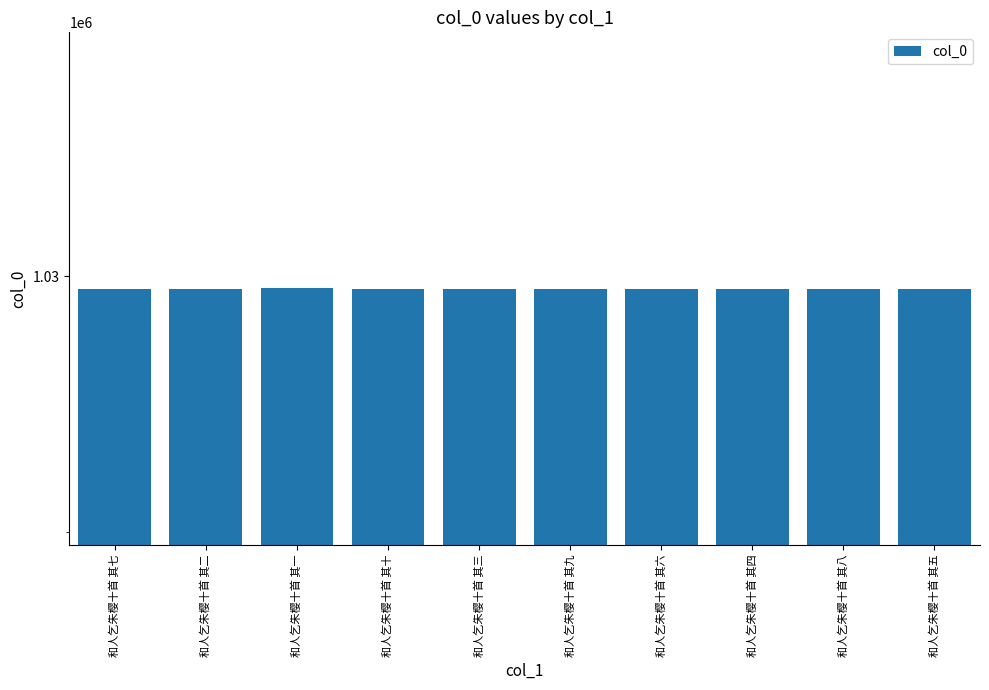

Which has a higher value, 和人乞朱樱十首 其六 or 和人乞朱樱十首 其八?

和人乞朱樱十首 其六